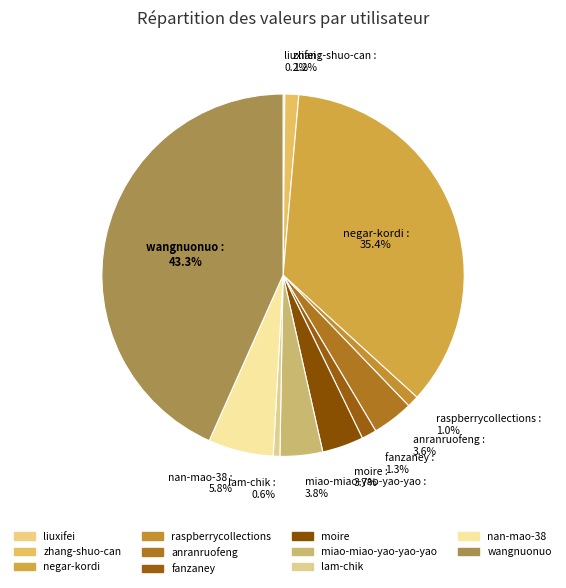

What percentage do anranruofeng and lam-chik together represent?

4.2%